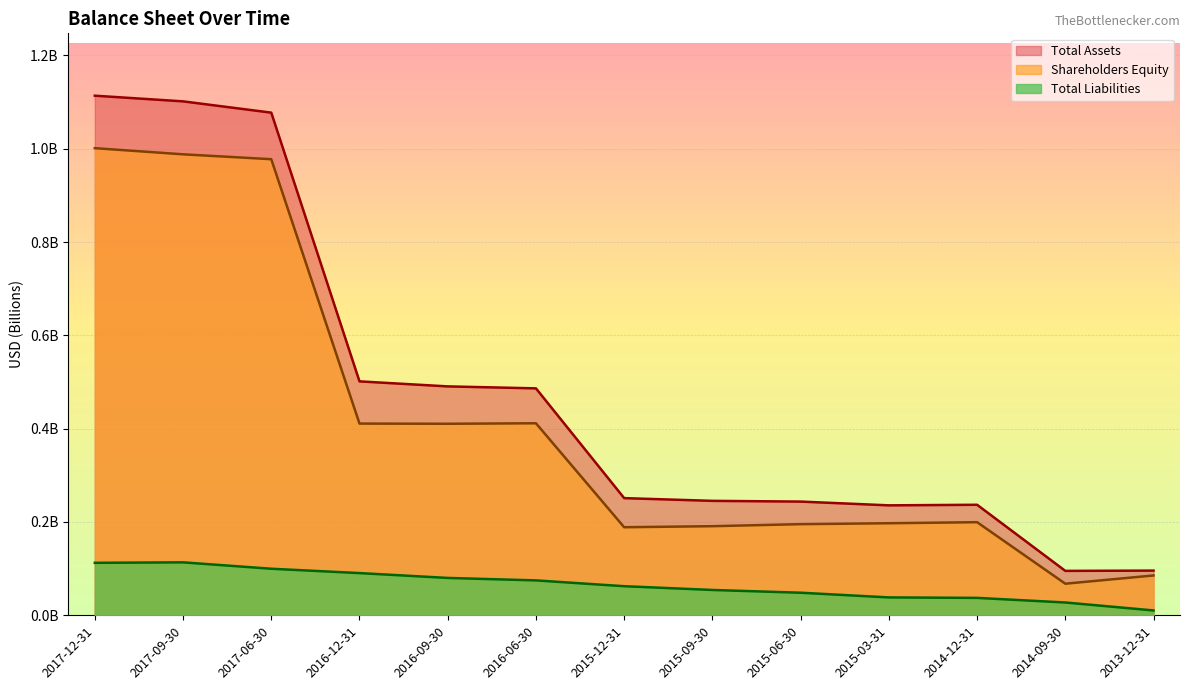

Where is Total Liabilities nearest to the value 0?

2013-12-31